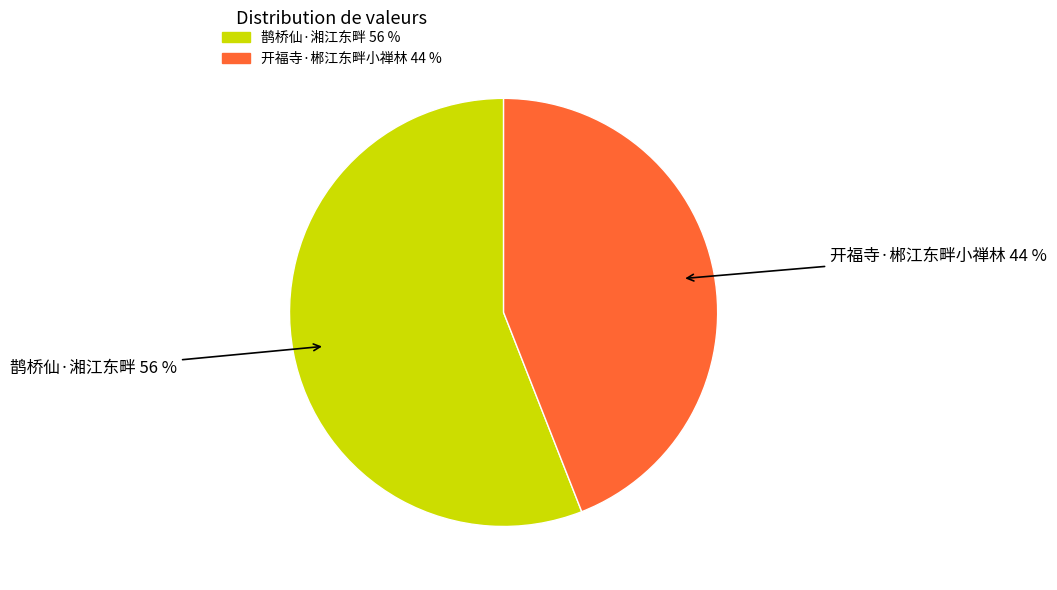

How many segments does this pie chart have?

2